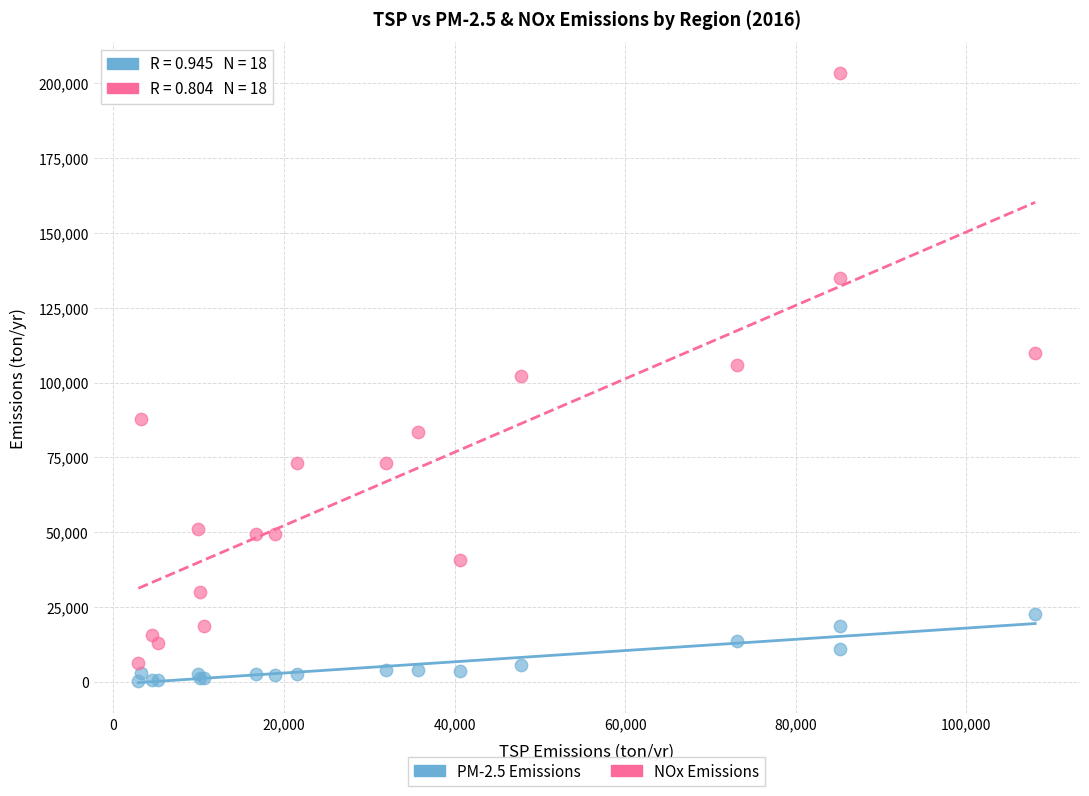

What is the X range (max minus min) for the scatter plot?

105128